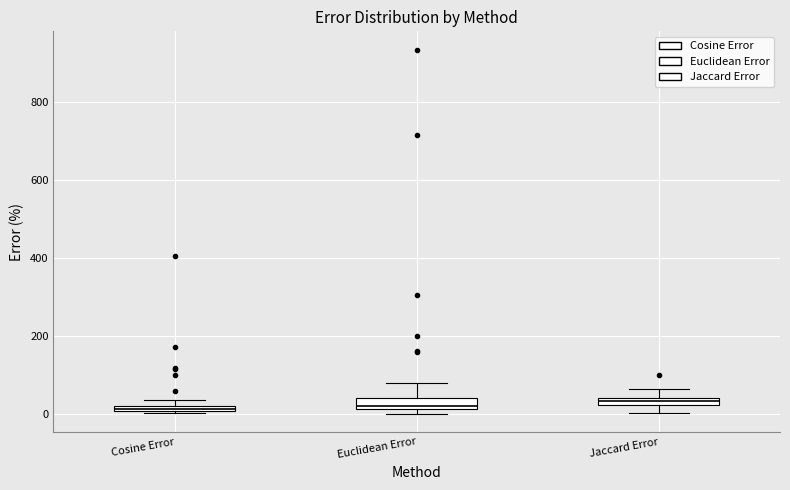

Where does the upper whisker of the box for Euclidean Error end on the y-axis? The values are not printed on the chart, so give them approximately, as read against the axis.

80